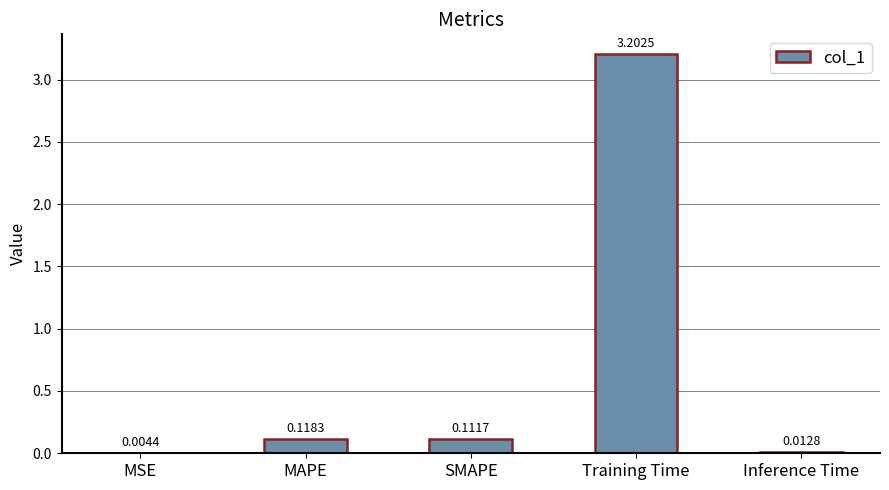

Which category has the highest value across all series?

Training Time